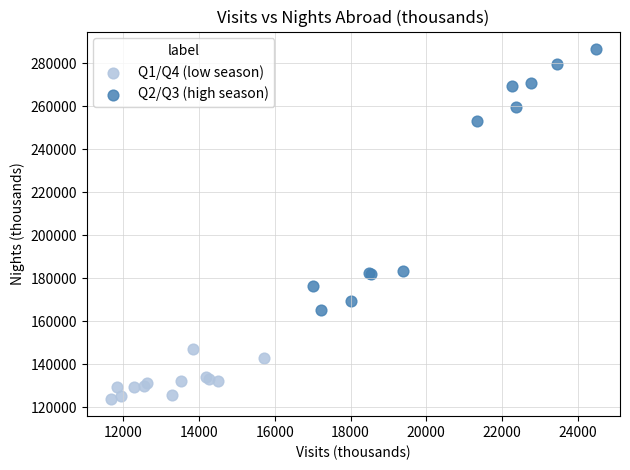

Which series contains the highest Y value?

Q2/Q3 (high season)